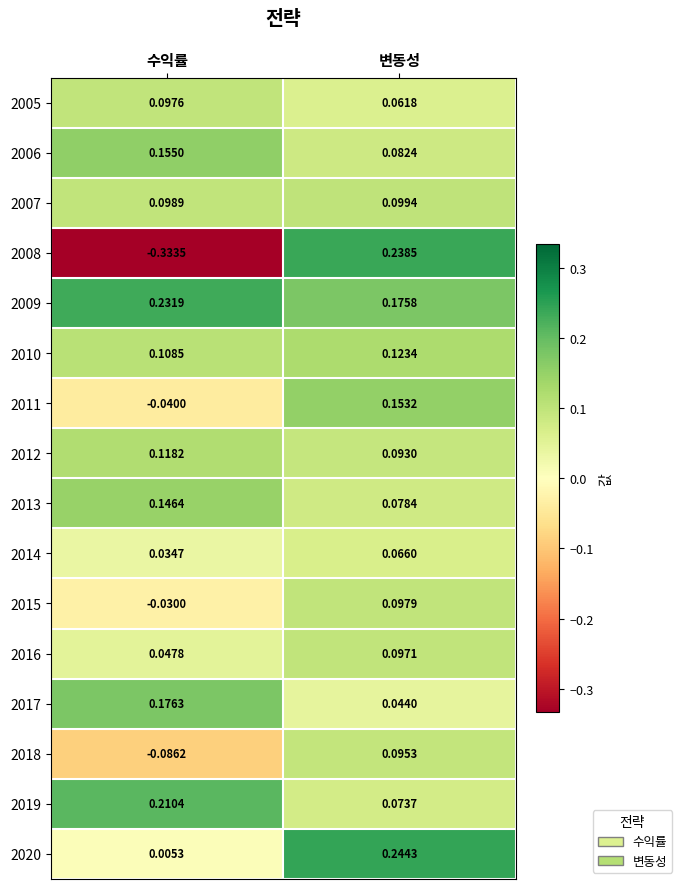

At which label is 2007 closest to 0?

수익률